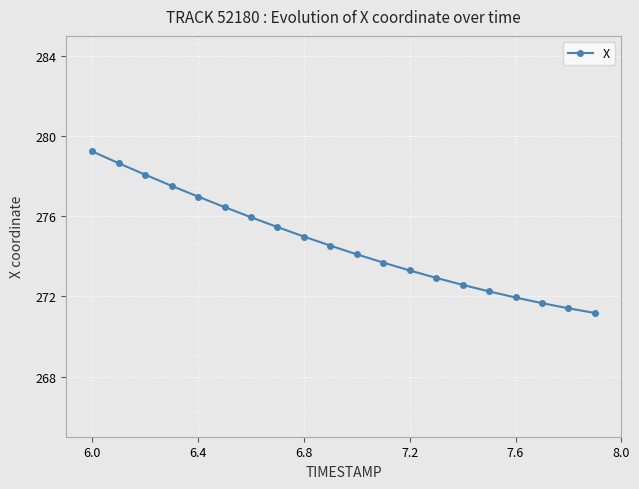

What is the value of the 3rd point from the left?

278.1